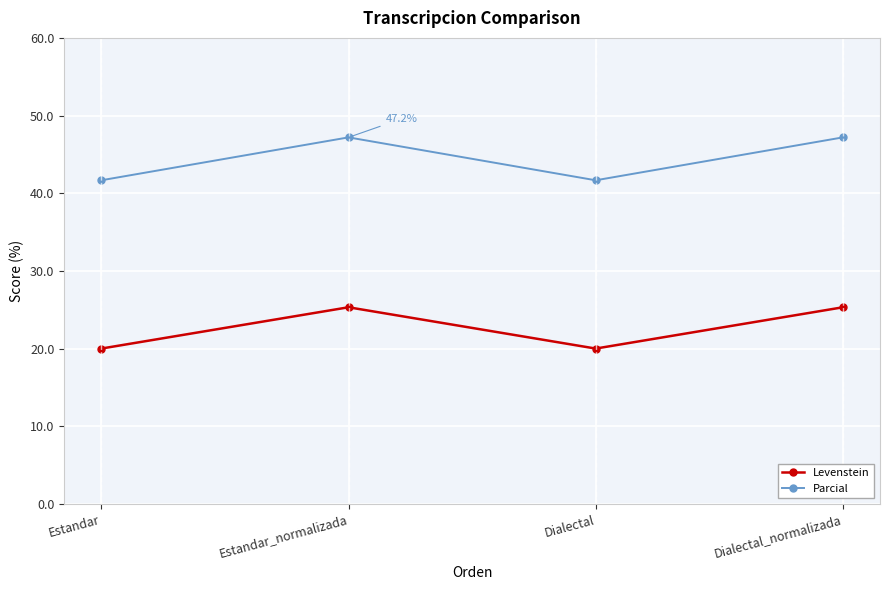

The value of Levenstein at Dialectal is 34.4. True or false?

False